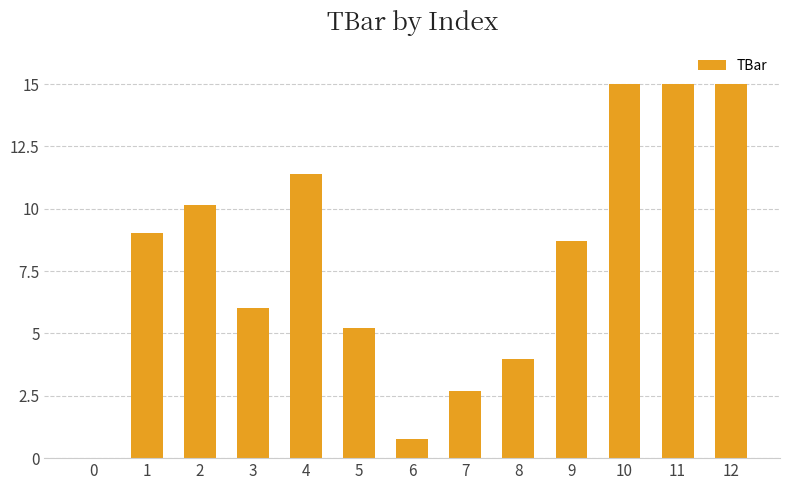

True or false: the data shows 5.8 at 11.

False